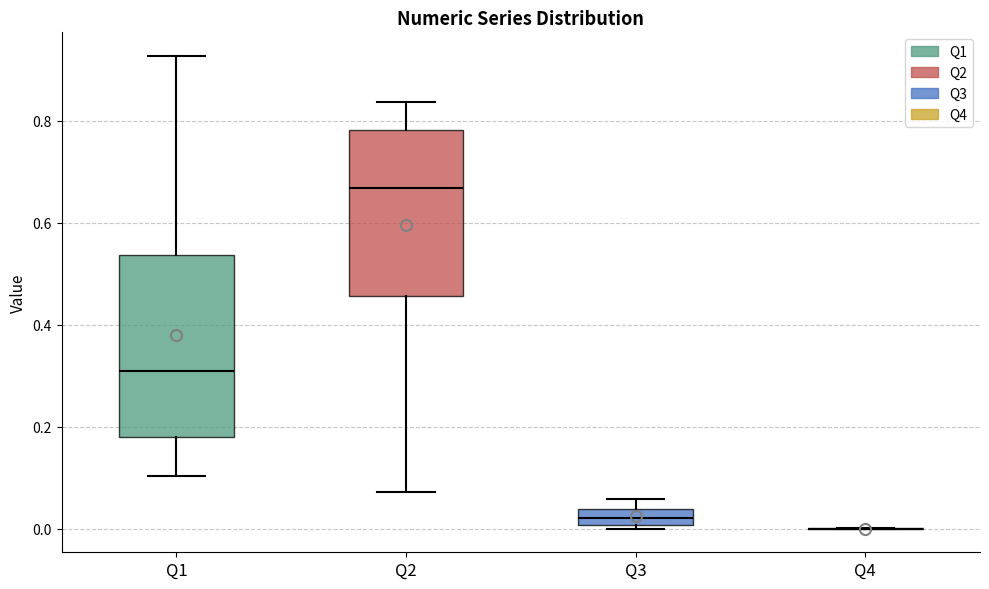

Reading left to right, transcribe this box plot: for each box, give where its median line is, the range the box spans, and where its two whiskers end, as read against the y-axis. The values are not printed on the chart, so give them approximately, as read against the axis.

Q1: median 0.30, box 0.18 to 0.54, whiskers 0.10 to 0.92
Q2: median 0.66, box 0.46 to 0.78, whiskers 0.08 to 0.84
Q3: median 0.02, box 0.00 to 0.04, whiskers 0.00 (just below the box's lower edge) to 0.06
Q4: box collapsed to a line at 0.00, whiskers 0.00 to 0.00